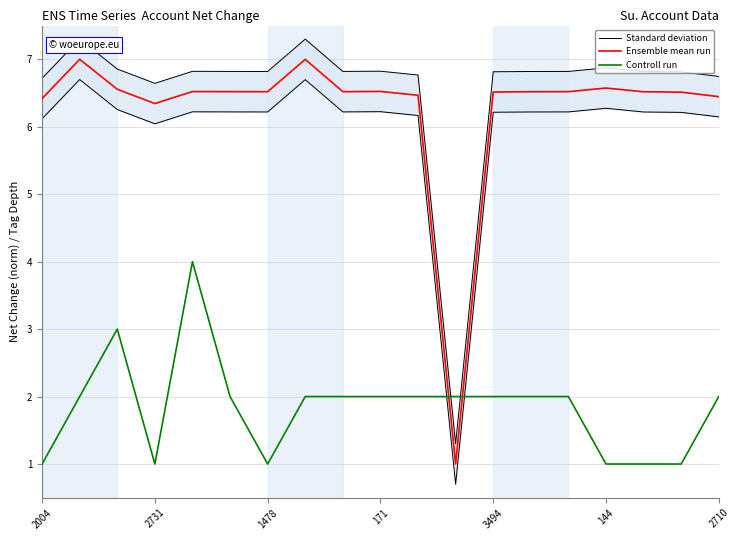

After their last crossing, which series has the higher values: Ensemble mean run or Controll run?

Ensemble mean run